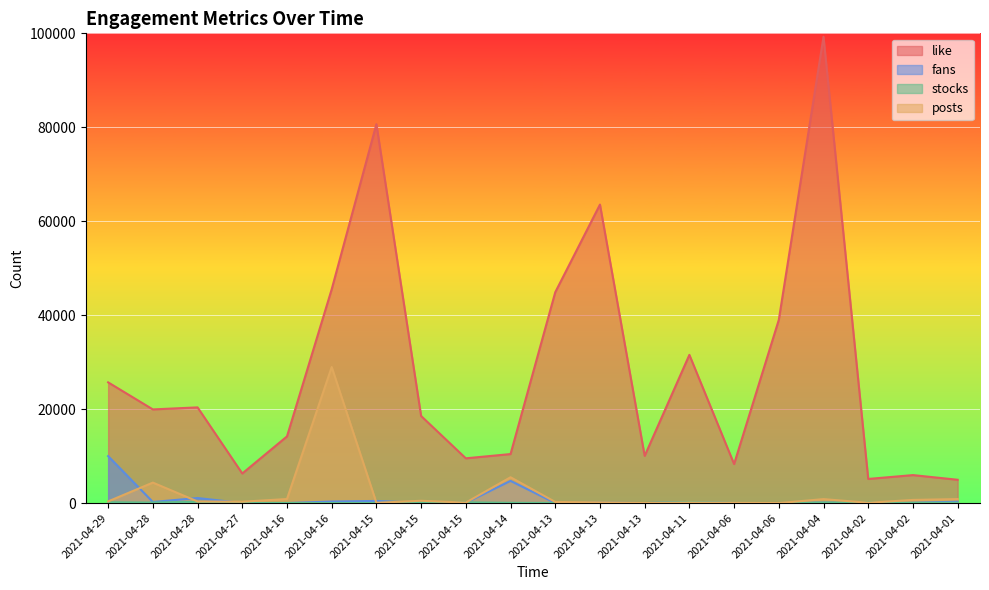

True or false: stocks has a value of 0 at 2021-04-13.

True